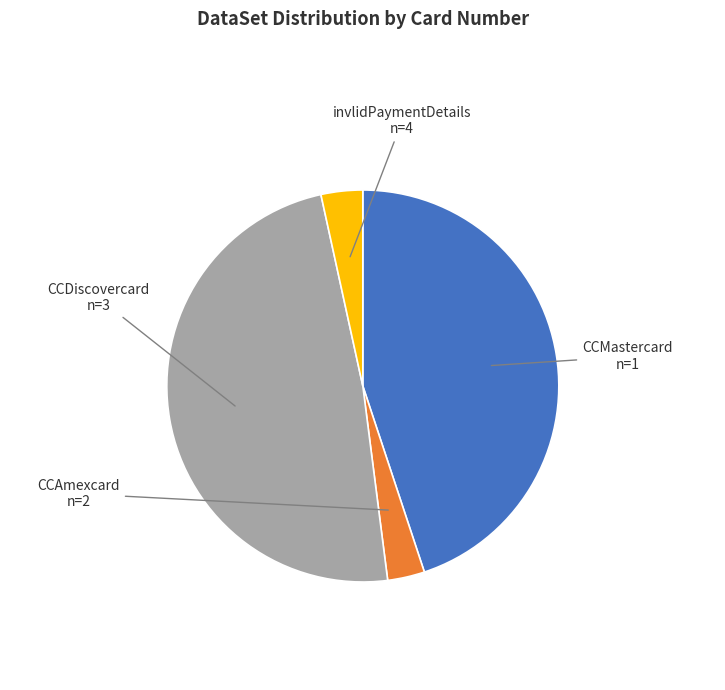

Is there a majority slice in this chart?

No